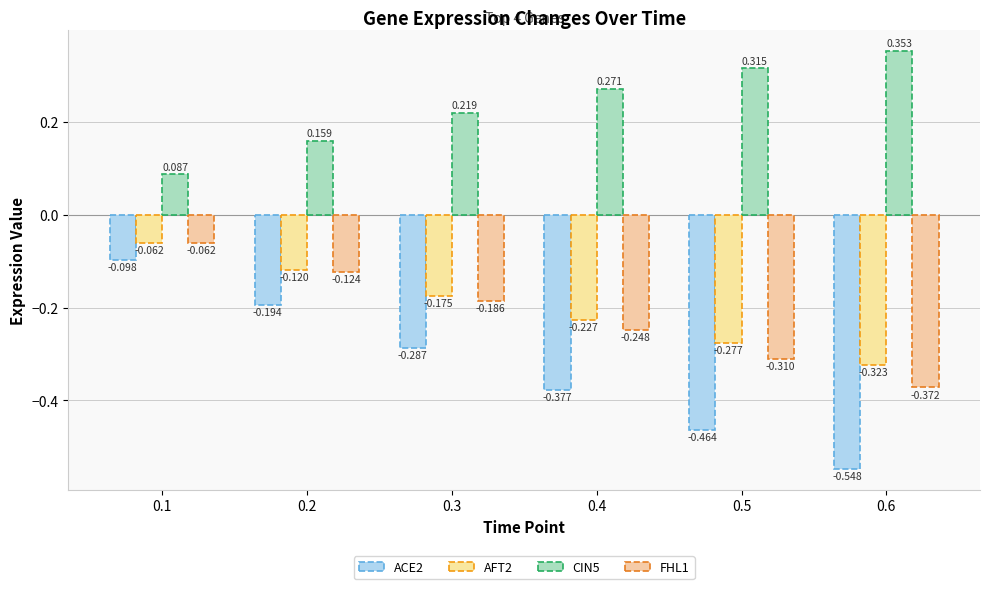

What is the difference between the FHL1 values at 0.3 and 0.1?

0.1